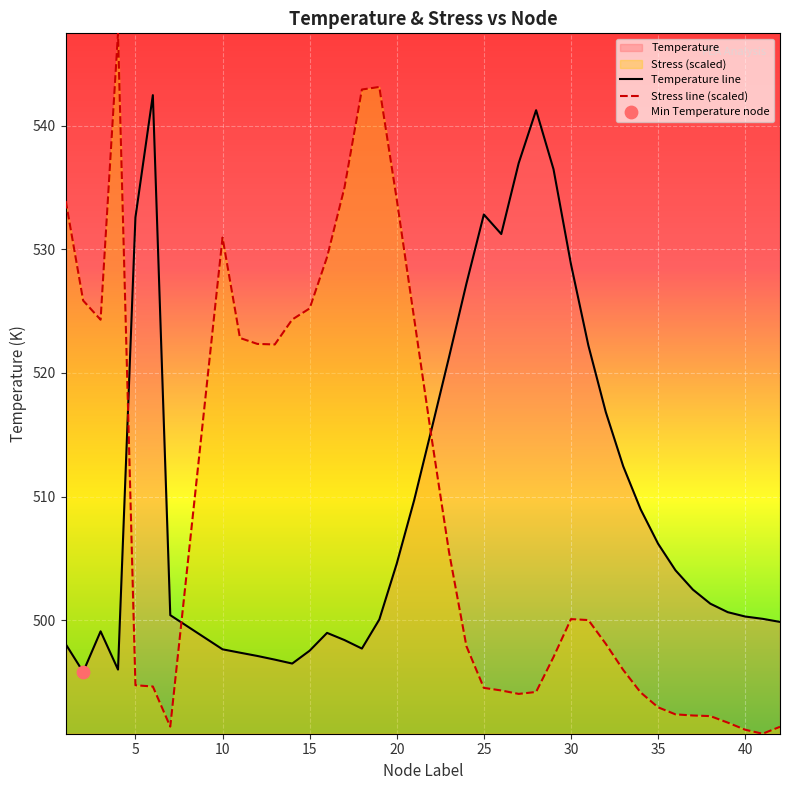

True or false: Stress line (scaled) has a value of 325.5 at 5.

False